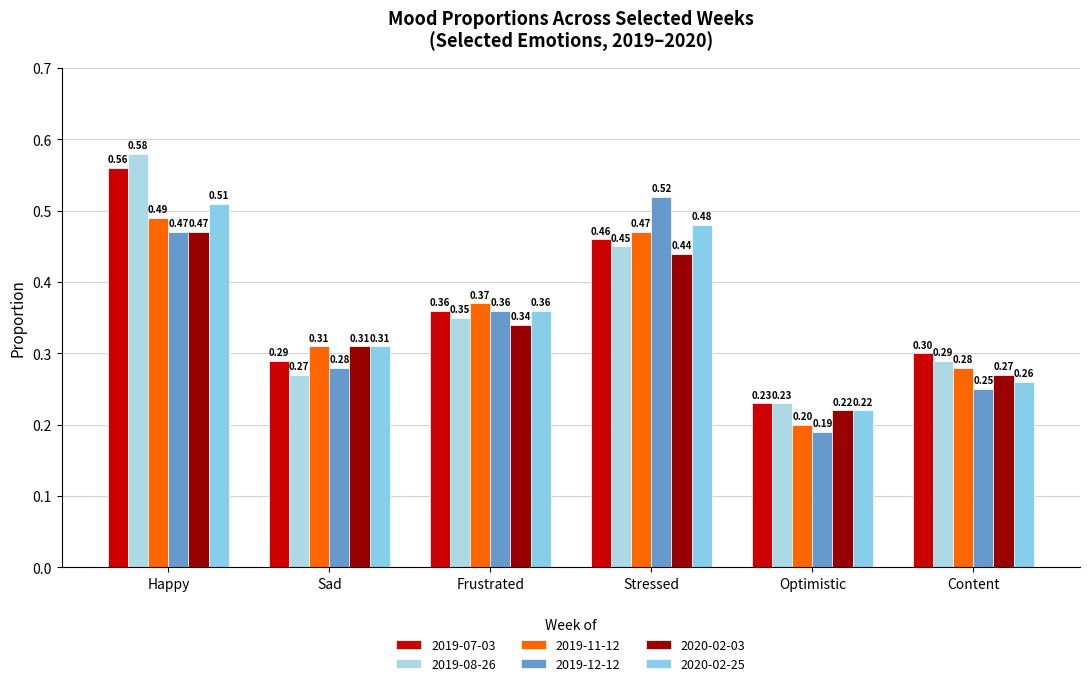

At how many categories does at least one series exceed 0?

6